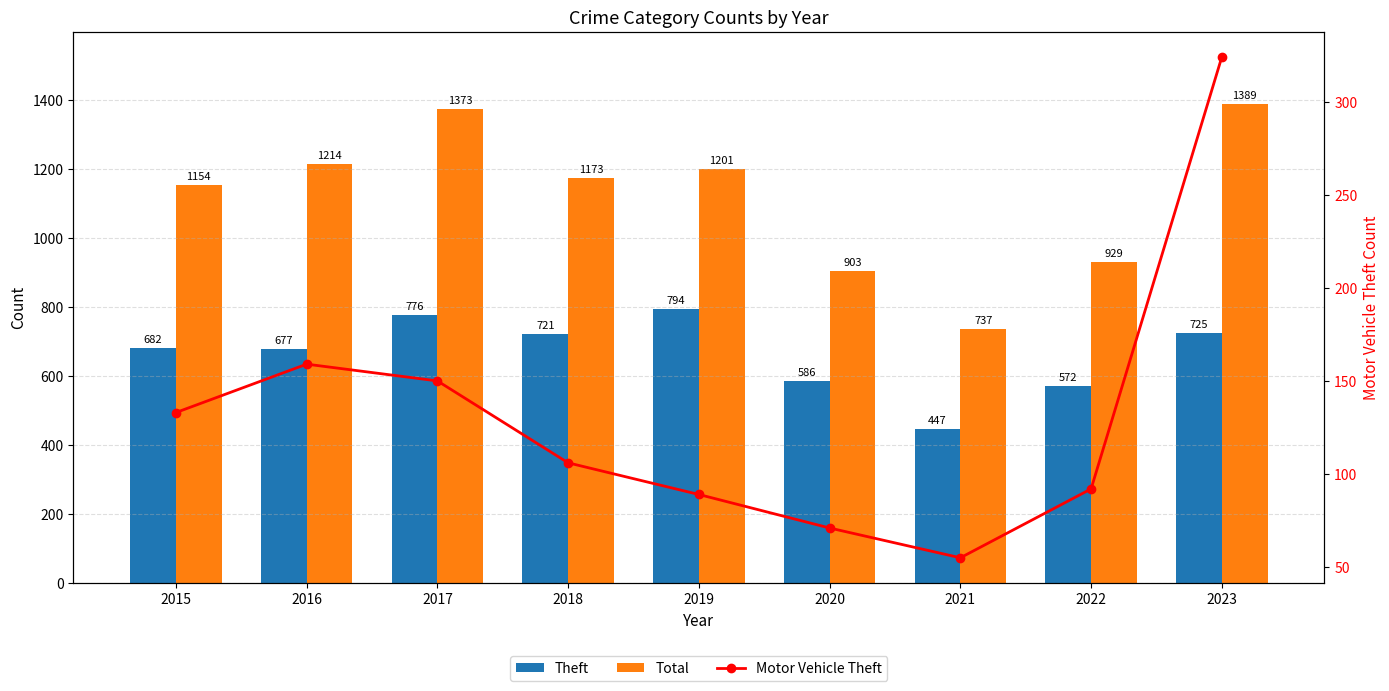

What are all the series names shown in the legend?

Theft, Total, Motor Vehicle Theft